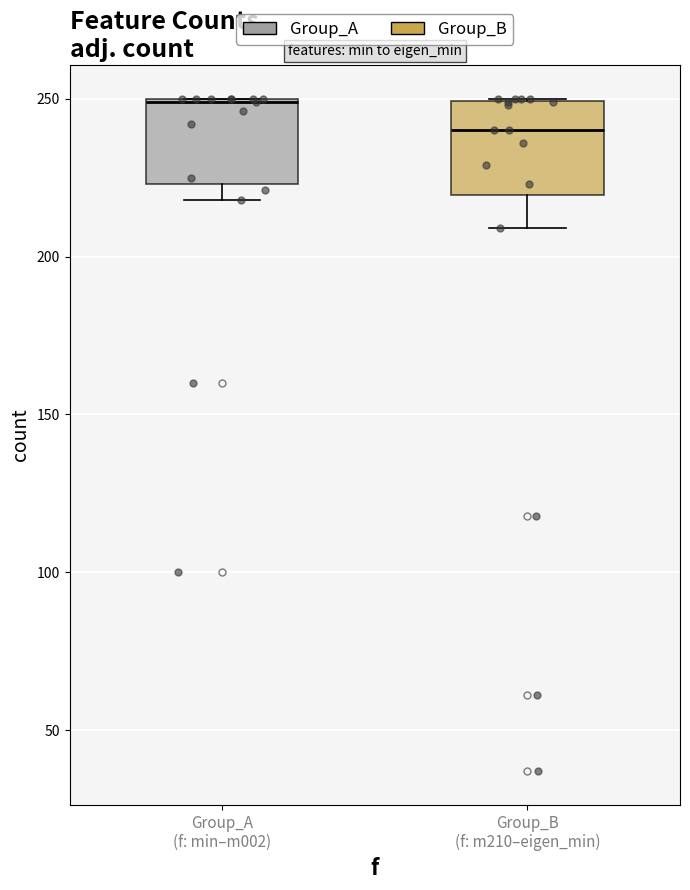

Which box has the lowest median line?

Group_B (f: m210–eigen_min)